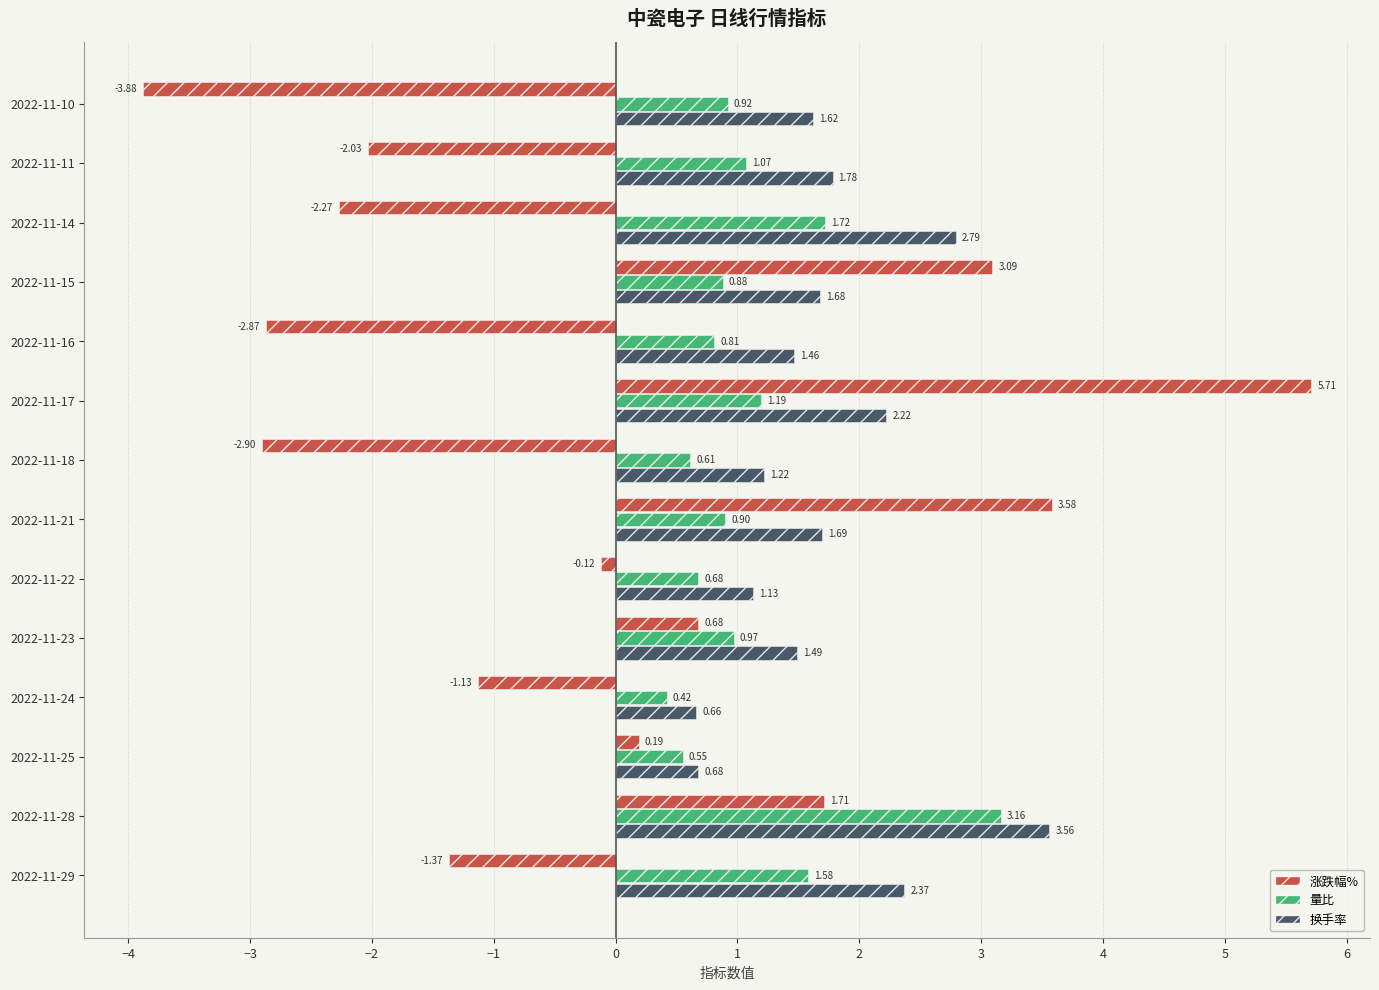

What are all the series names shown in the legend?

涨跌幅%, 量比, 换手率